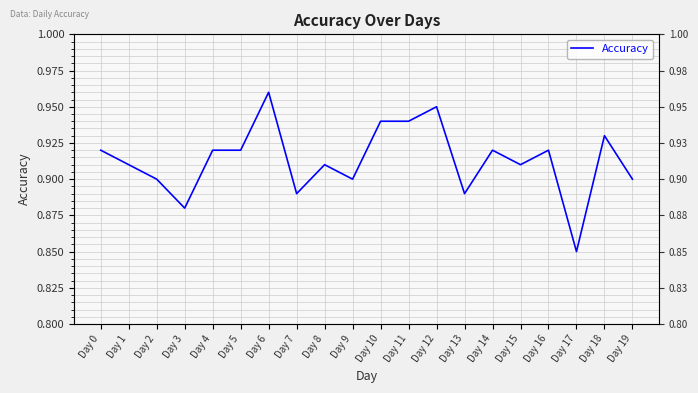

Reading left to right, extract all data points from this chart.

0.9	0.9	0.9	0.9	0.9	0.9	1.0	0.9	0.9	0.9	0.9	0.9	0.9	0.9	0.9	0.9	0.9	0.8	0.9	0.9